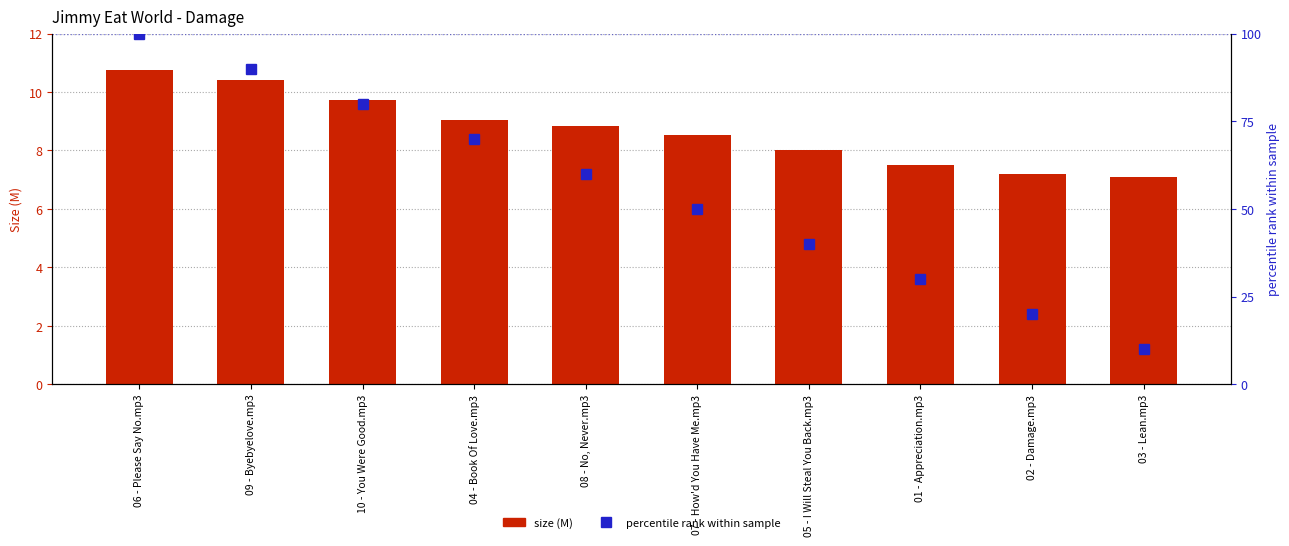

What is the smallest value displayed?

7.1